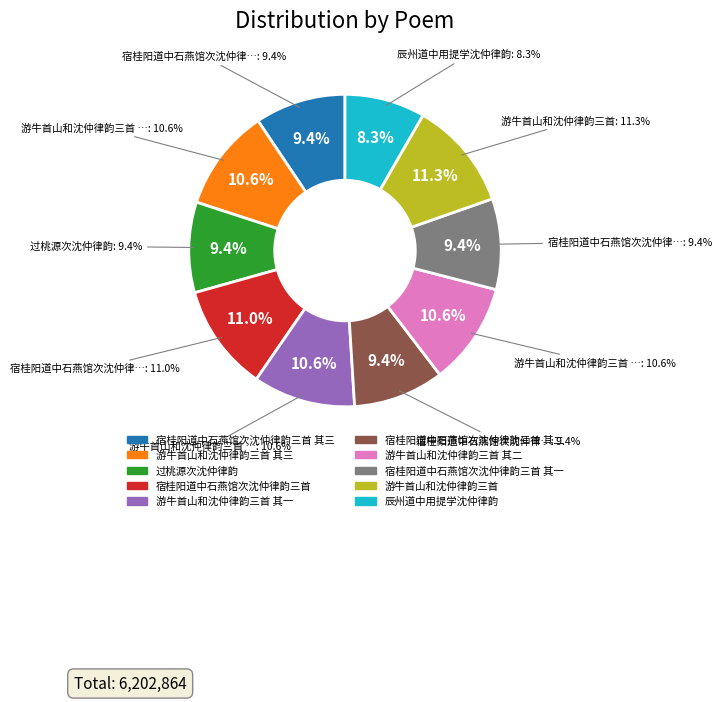

Count the number of slices in the pie.

10